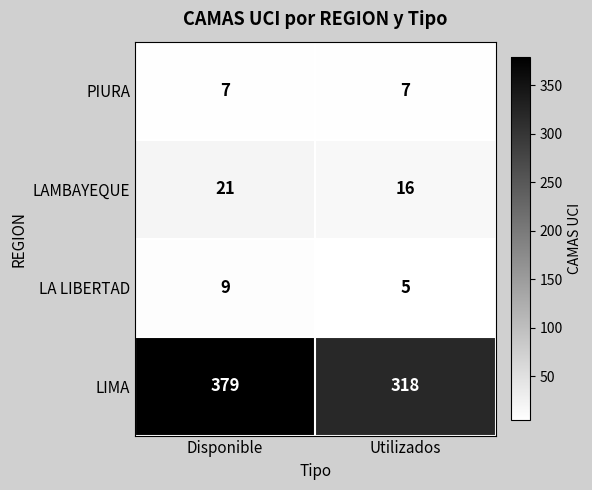

What is the maximum value for LIMA?

379